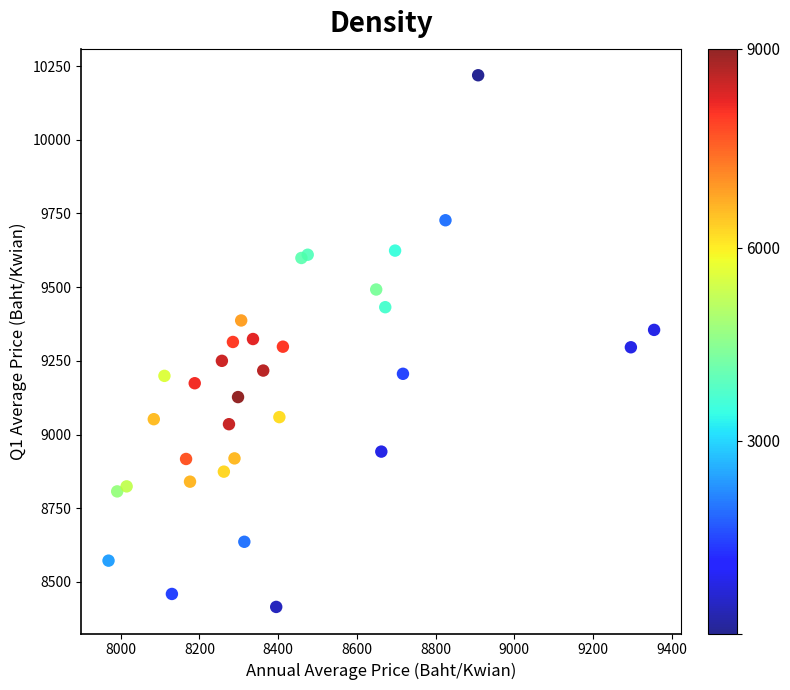

What is the range of X values (max minus min)?

1386